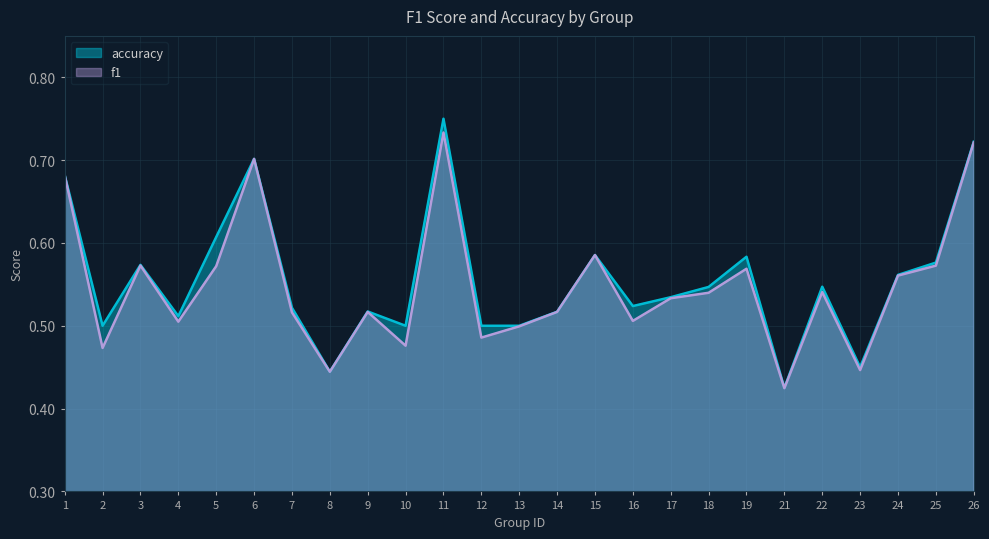

What is the maximum value shown in the chart?

0.8